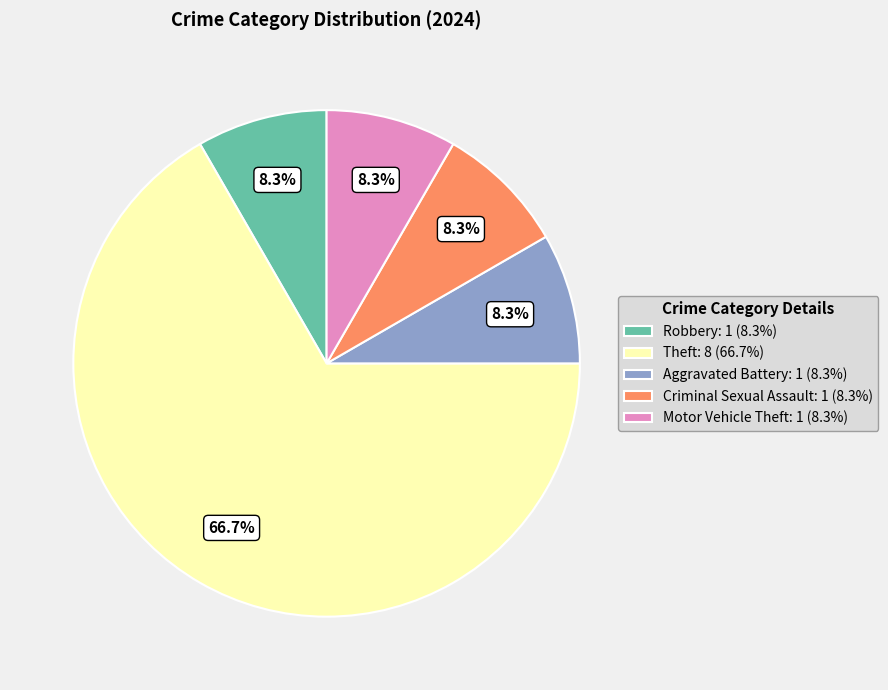

How many segments does this pie chart have?

5